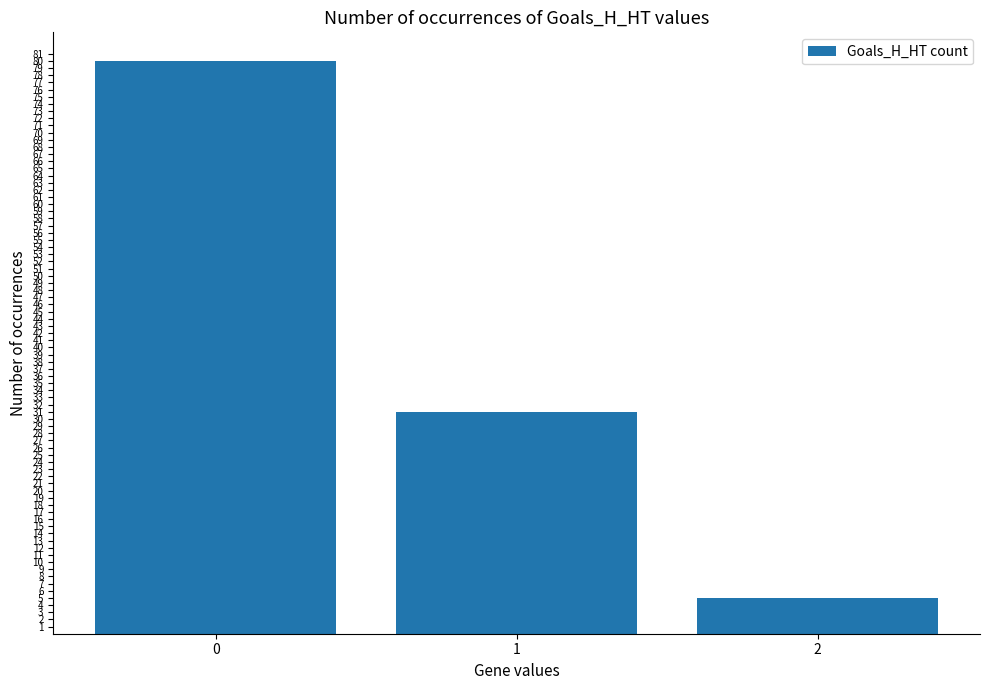

Rank the categories by value from lowest to highest.

2, 1, 0